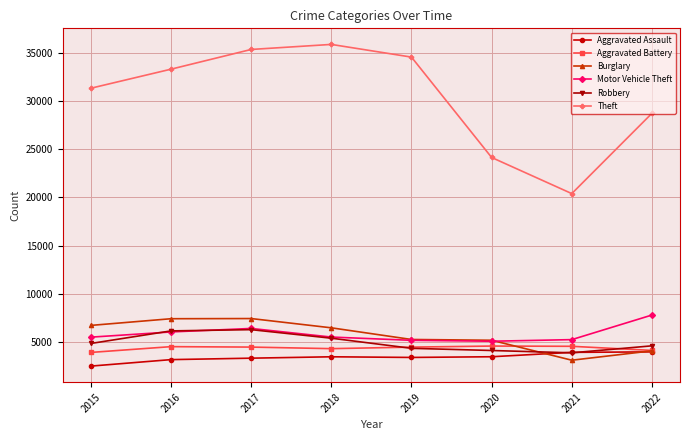

True or false: Theft has more than 2 interior local peaks.

False